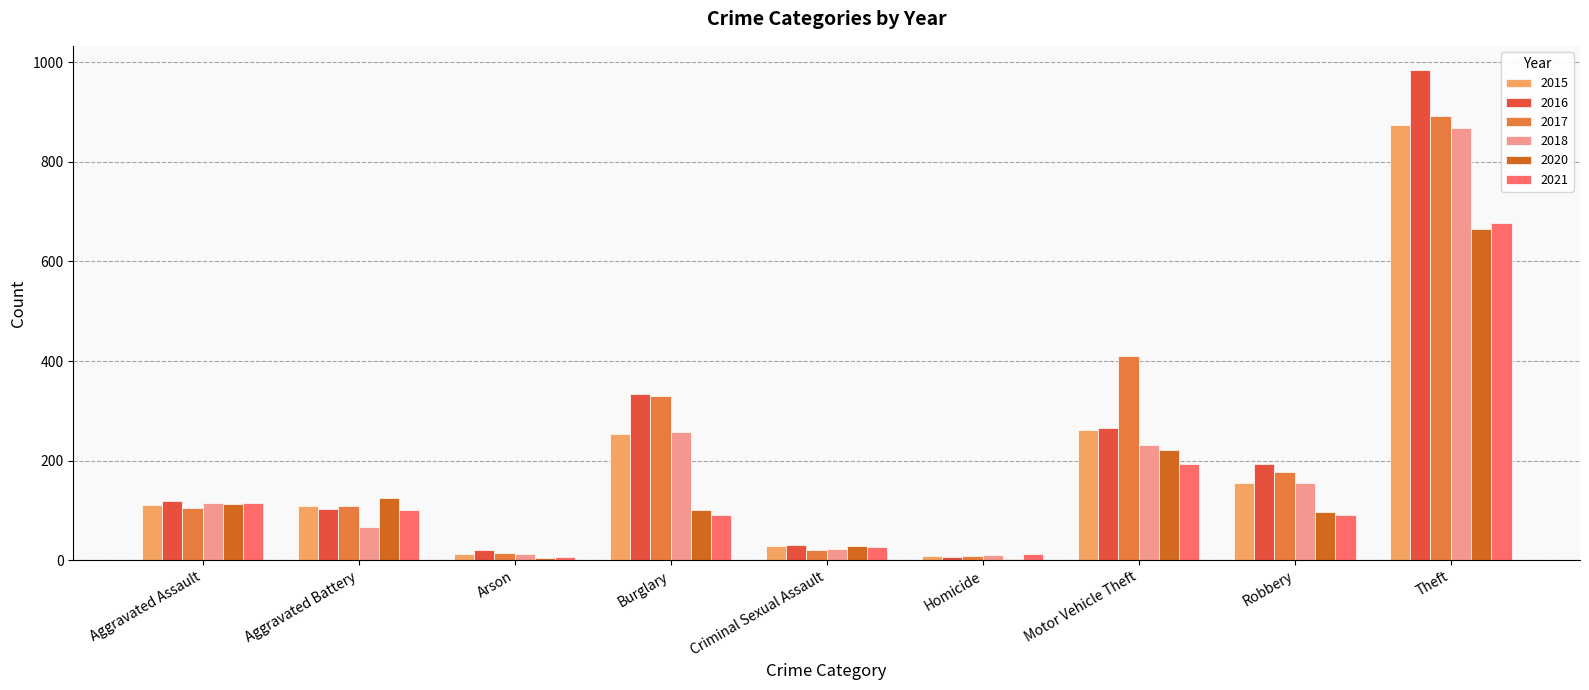

Is the value of 2017 at Motor Vehicle Theft greater than the value of 2015 at Robbery?

Yes